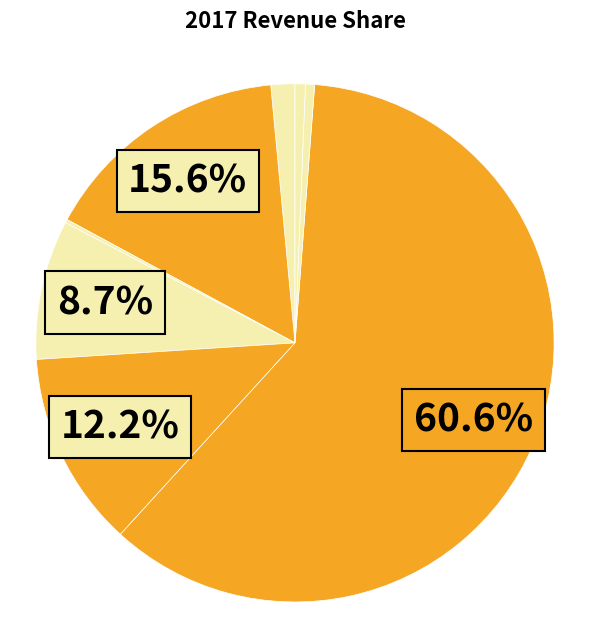

Which slice is the largest?

Walmart, Inc.